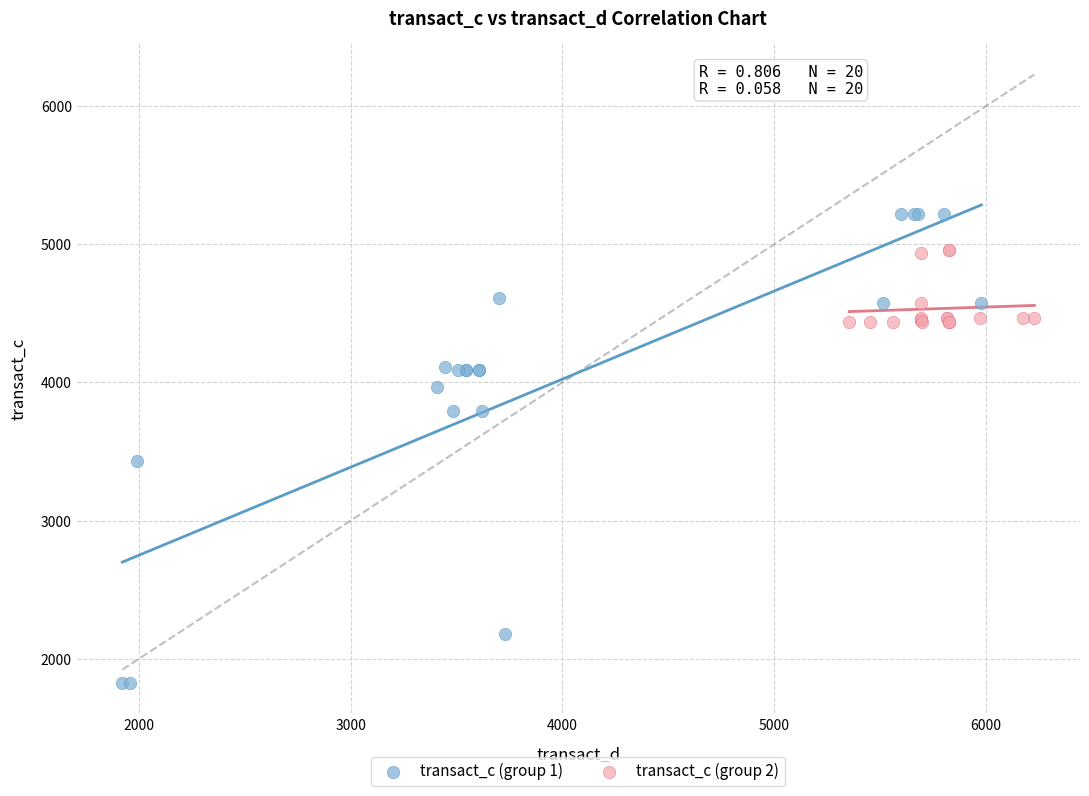

Which series contains the lowest Y value?

transact_c (group 1)